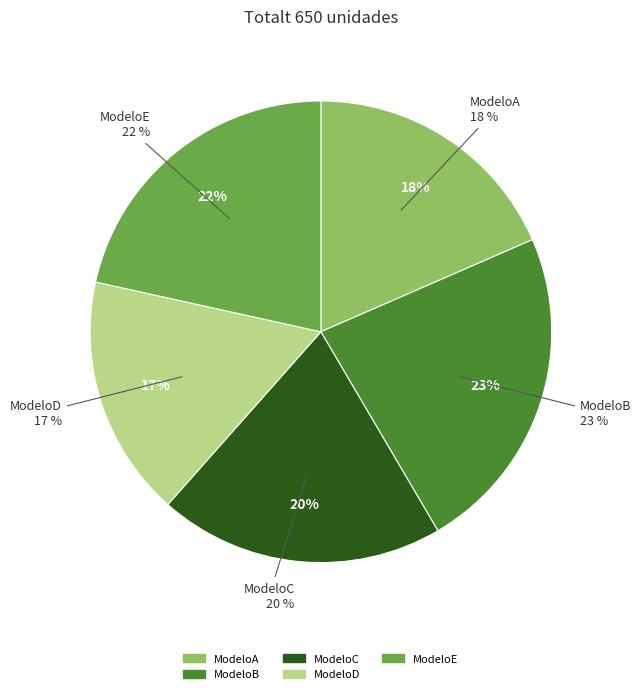

Is there any slice that represents more than half of the pie?

No